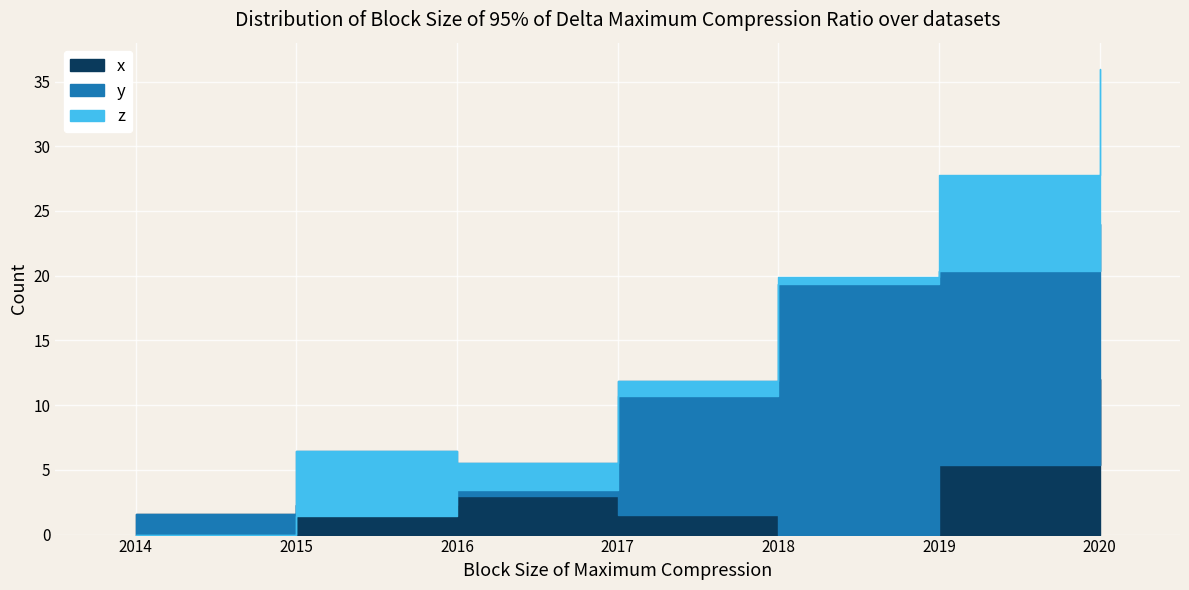

How many positive values does the y series have?

6